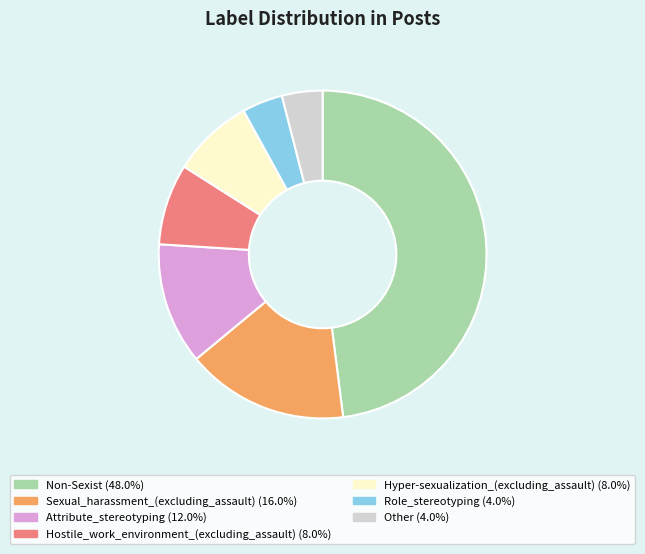

True or false: Hostile_work_environment_(excluding_assault) accounts for 8% of the total.

True